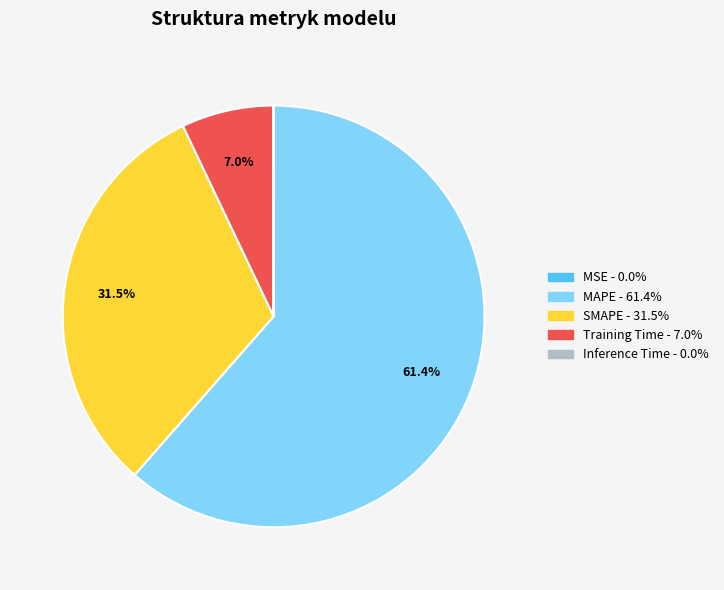

Which slice represents more than half of the pie?

MAPE